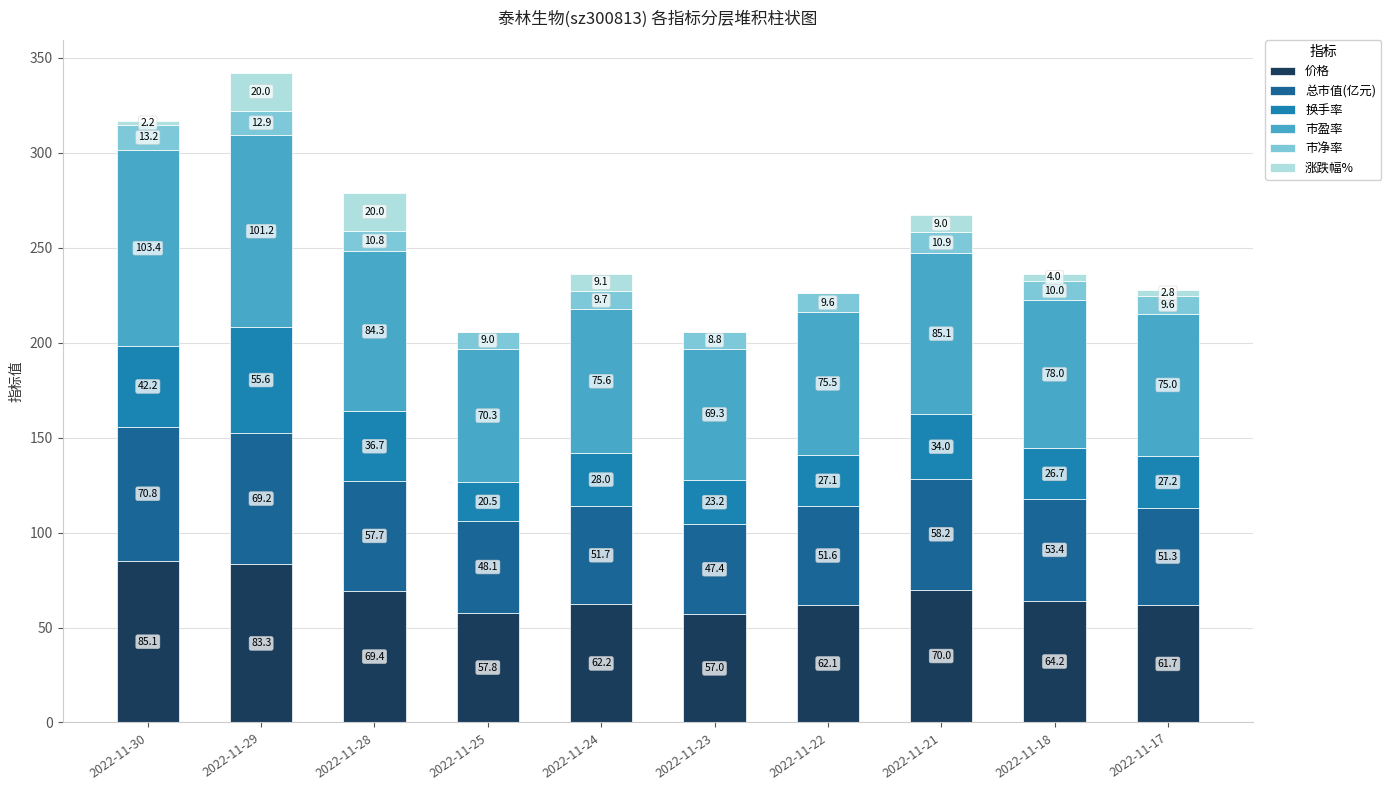

What is the sum of all 价格 values?

672.8